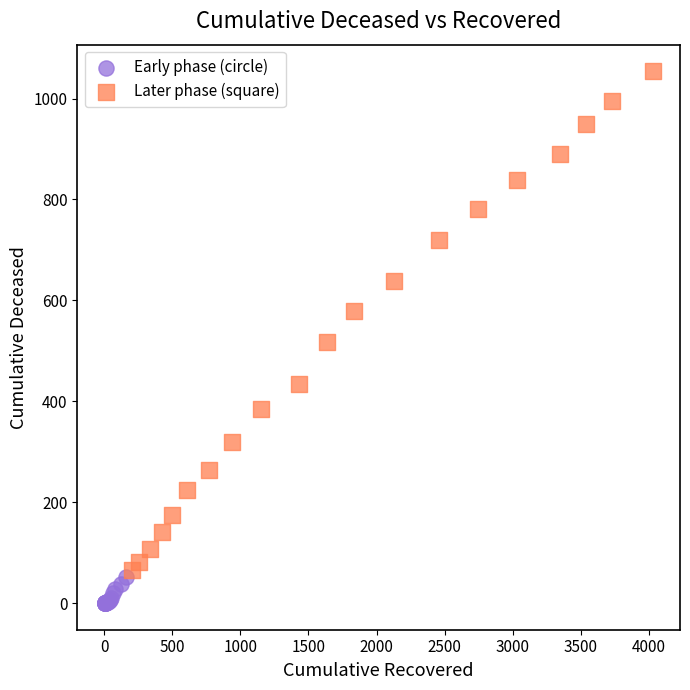

Which series contains the highest Y value?

Later phase (square)